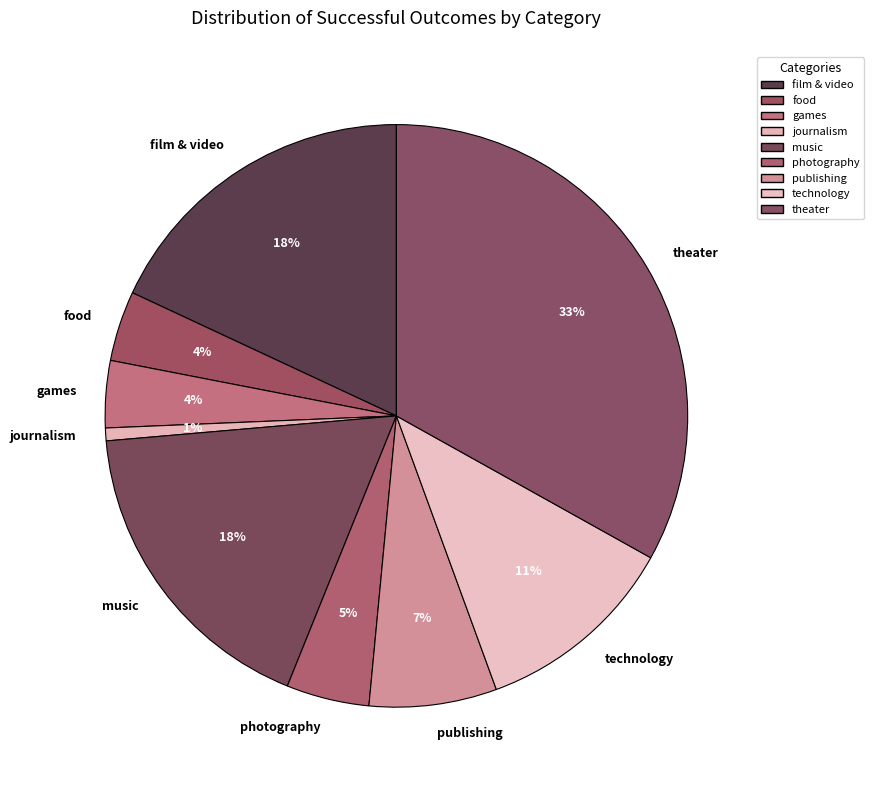

Which category has the smallest portion of the pie?

journalism